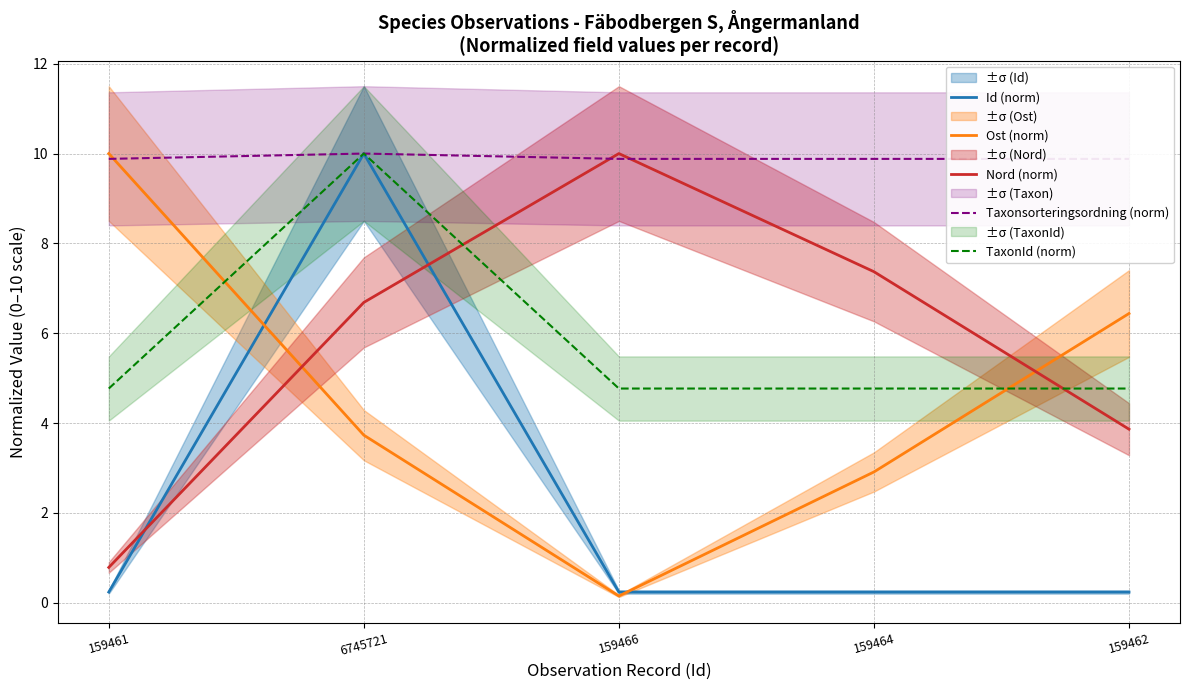

Reading left to right, what are all the values shown in this chart?

Id (norm): 0.2	10.0	0.2	0.2	0.2
Ost (norm): 10.0	3.7	0.1	2.9	6.4
Nord (norm): 0.8	6.7	10.0	7.4	3.9
Taxonsorteringsordning (norm): 9.9	10.0	9.9	9.9	9.9
TaxonId (norm): 4.8	10.0	4.8	4.8	4.8